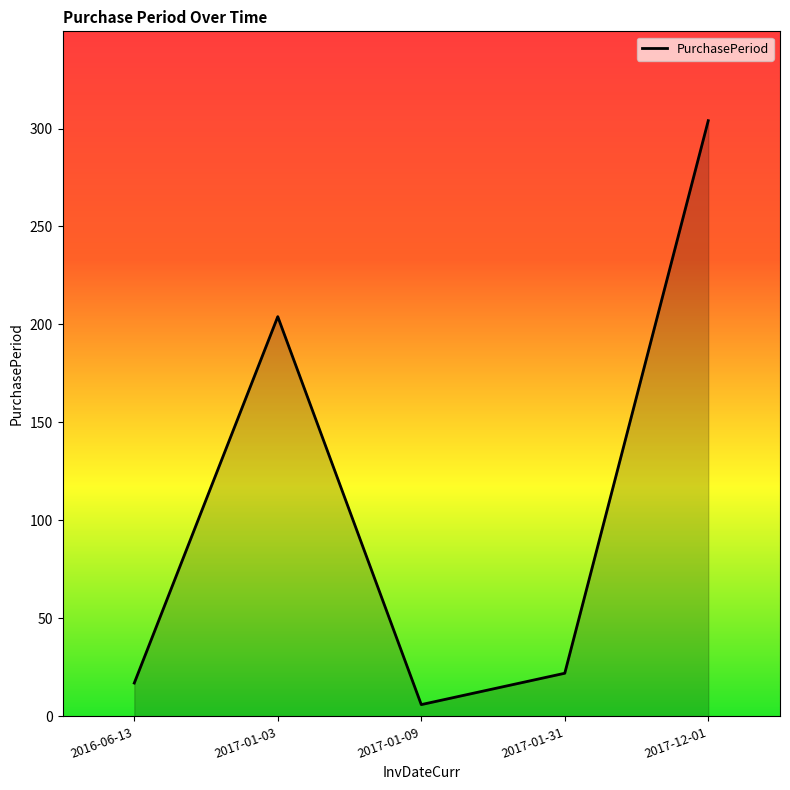

What is the difference between the maximum and minimum values?

298